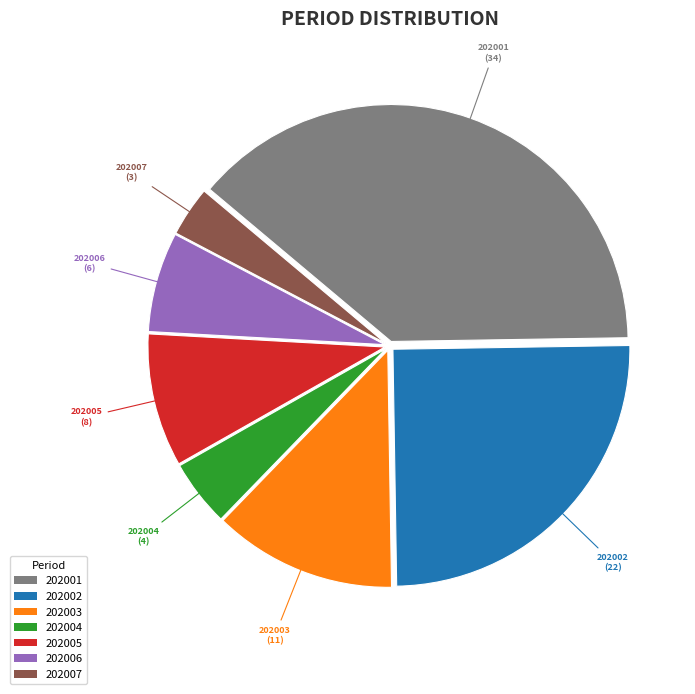

Rank the categories by value from lowest to highest.

202007, 202004, 202006, 202005, 202003, 202002, 202001